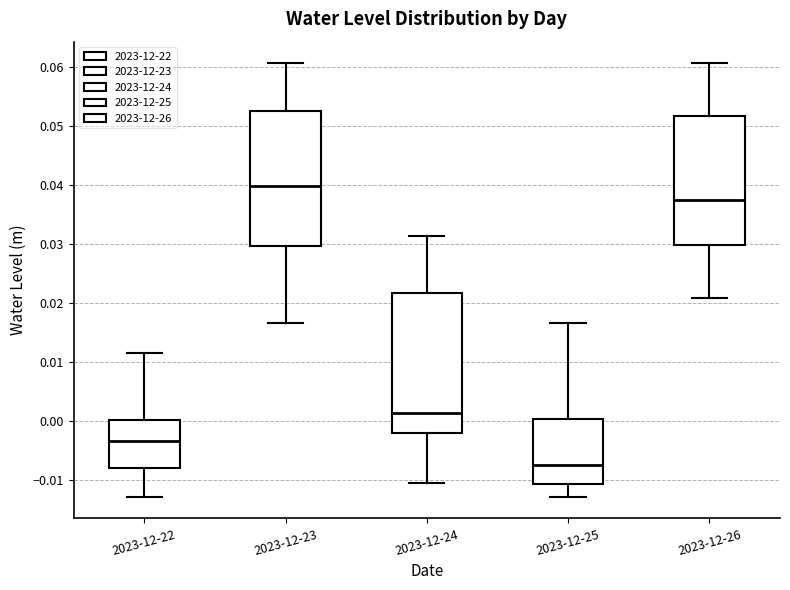

Where does the upper whisker of the box for 2023-12-24 end on the y-axis? The values are not printed on the chart, so give them approximately, as read against the axis.

0.031